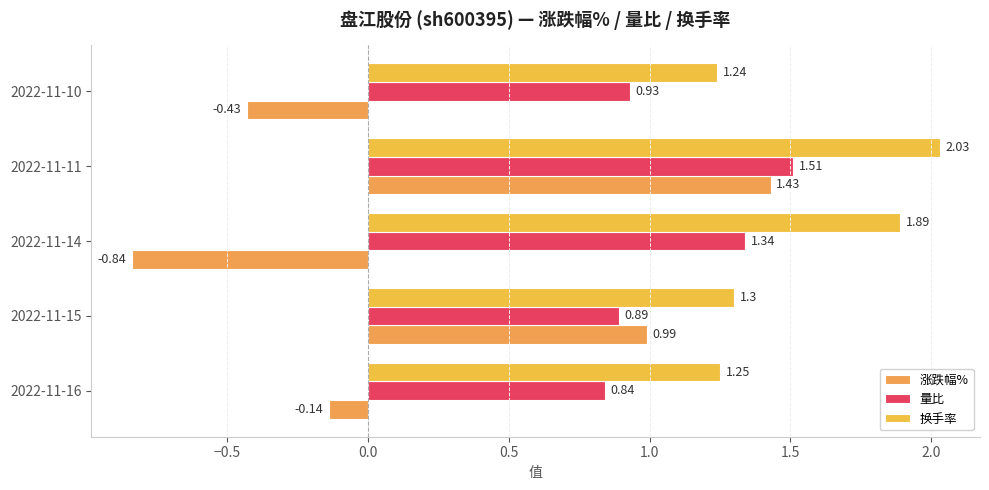

What is the sum of all 量比 values?

5.5